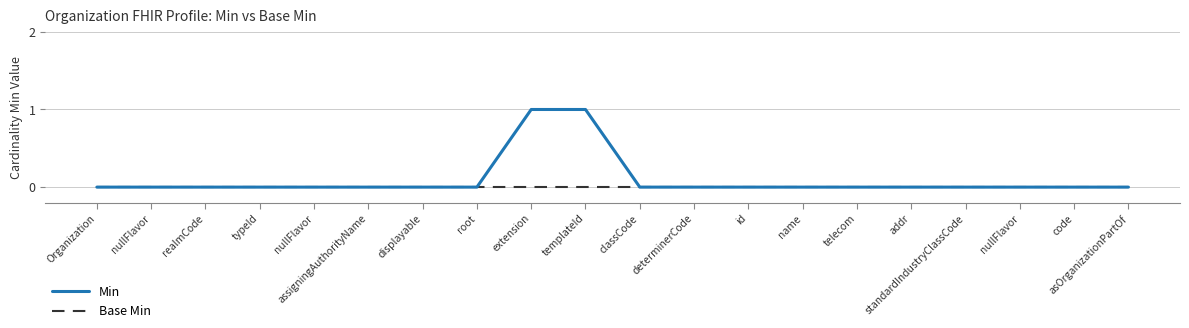

How many lines are shown in the chart?

2